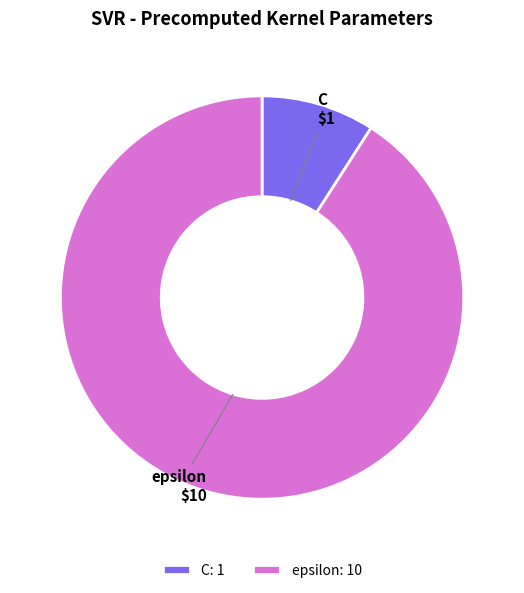

Which category has the biggest portion of the pie?

epsilon